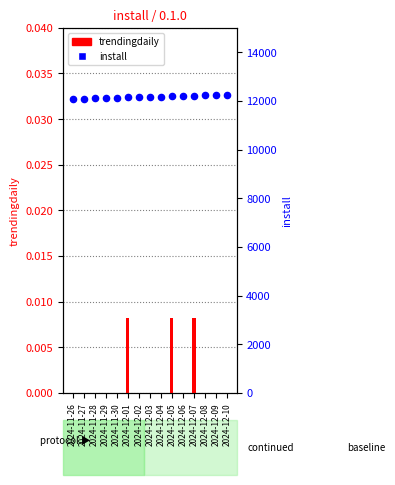

At how many categories does at least one series exceed 5461?

15